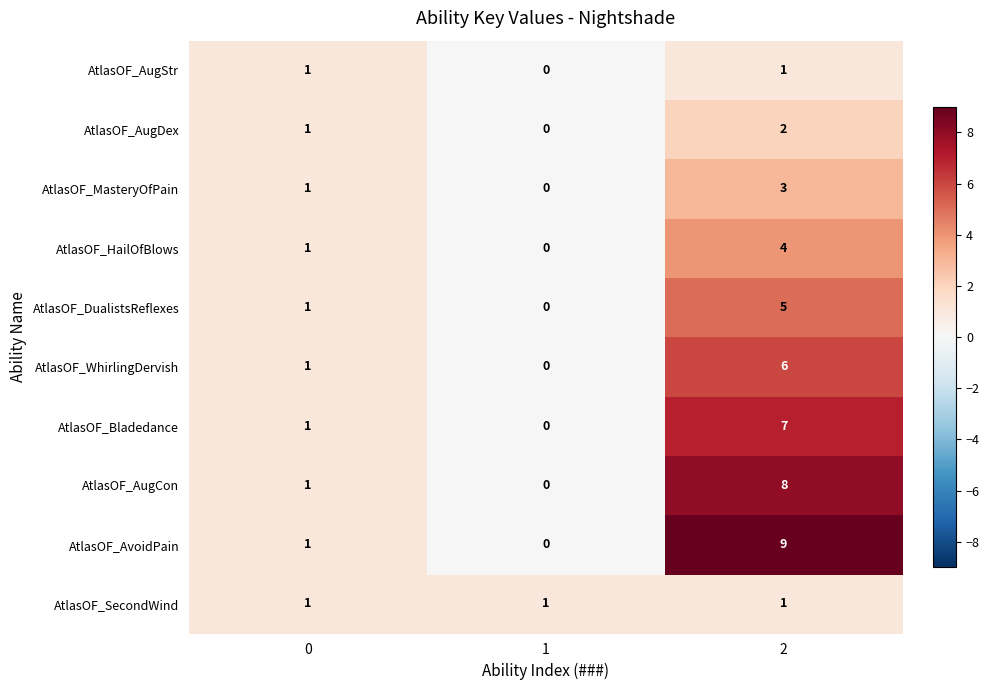

Which series has the widest spread of values?

AtlasOF_AvoidPain